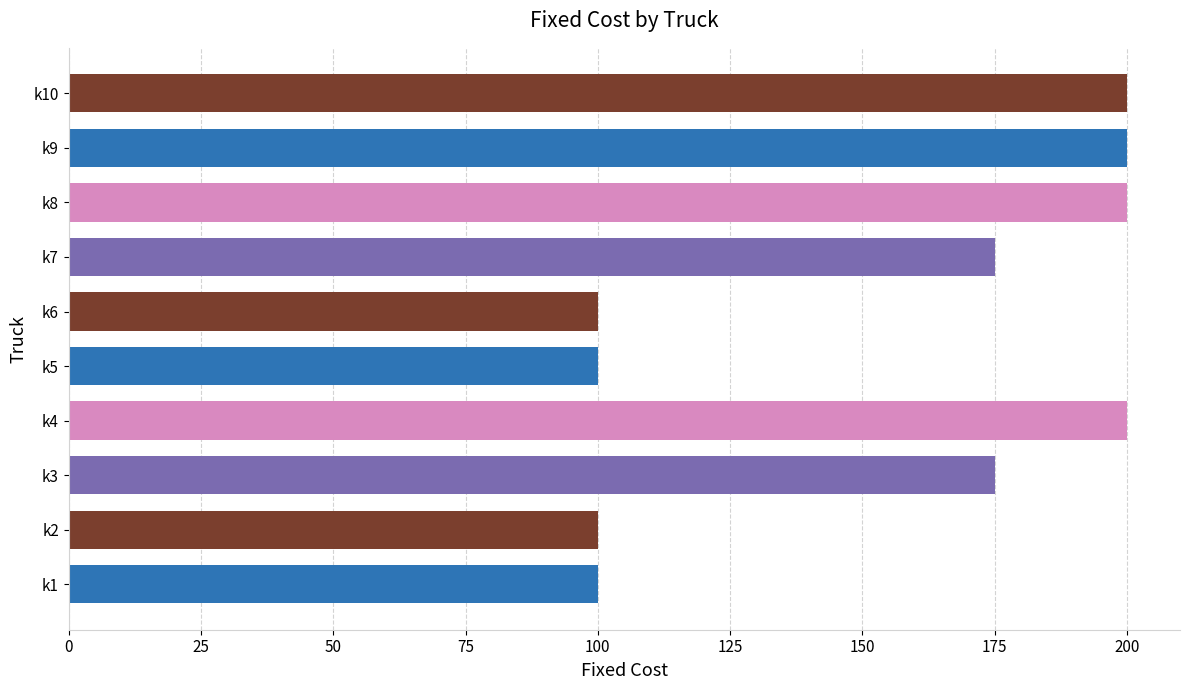

Is it true that the value at k4 is 200?

True